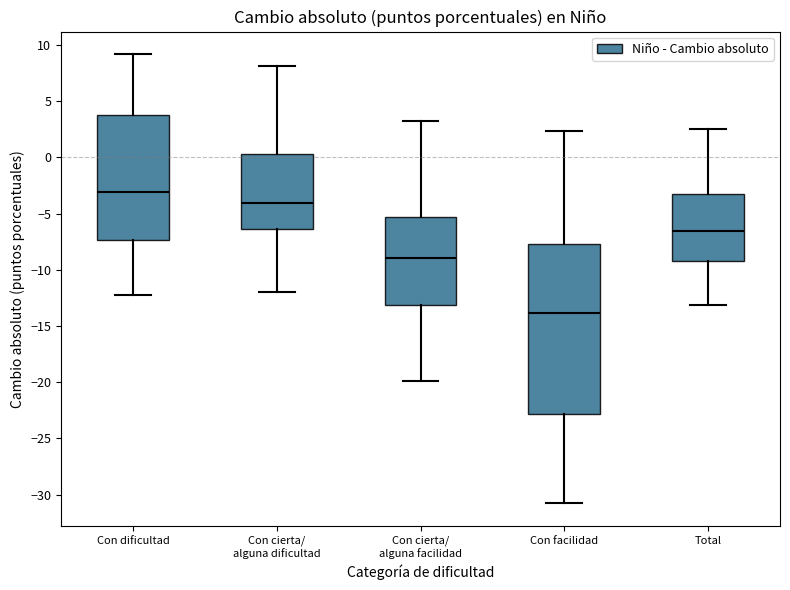

Reading left to right, read every box against the y-axis: the position of its median line, the range the box covers, and the ends of its whiskers. The values are not printed on the chart, so give them approximately, as read against the axis.

Con dificultad: median -3.0, box -7.5 to 3.5, whiskers -12.5 to 9.0
Con cierta/ alguna dificultad: median -4.0, box -6.5 to 0.5, whiskers -12.0 to 8.0
Con cierta/ alguna facilidad: median -9.0, box -13.0 to -5.5, whiskers -20.0 to 3.0
Con facilidad: median -14.0, box -23.0 to -7.5, whiskers -31.0 to 2.5
Total: median -6.5, box -9.0 to -3.0, whiskers -13.0 to 2.5